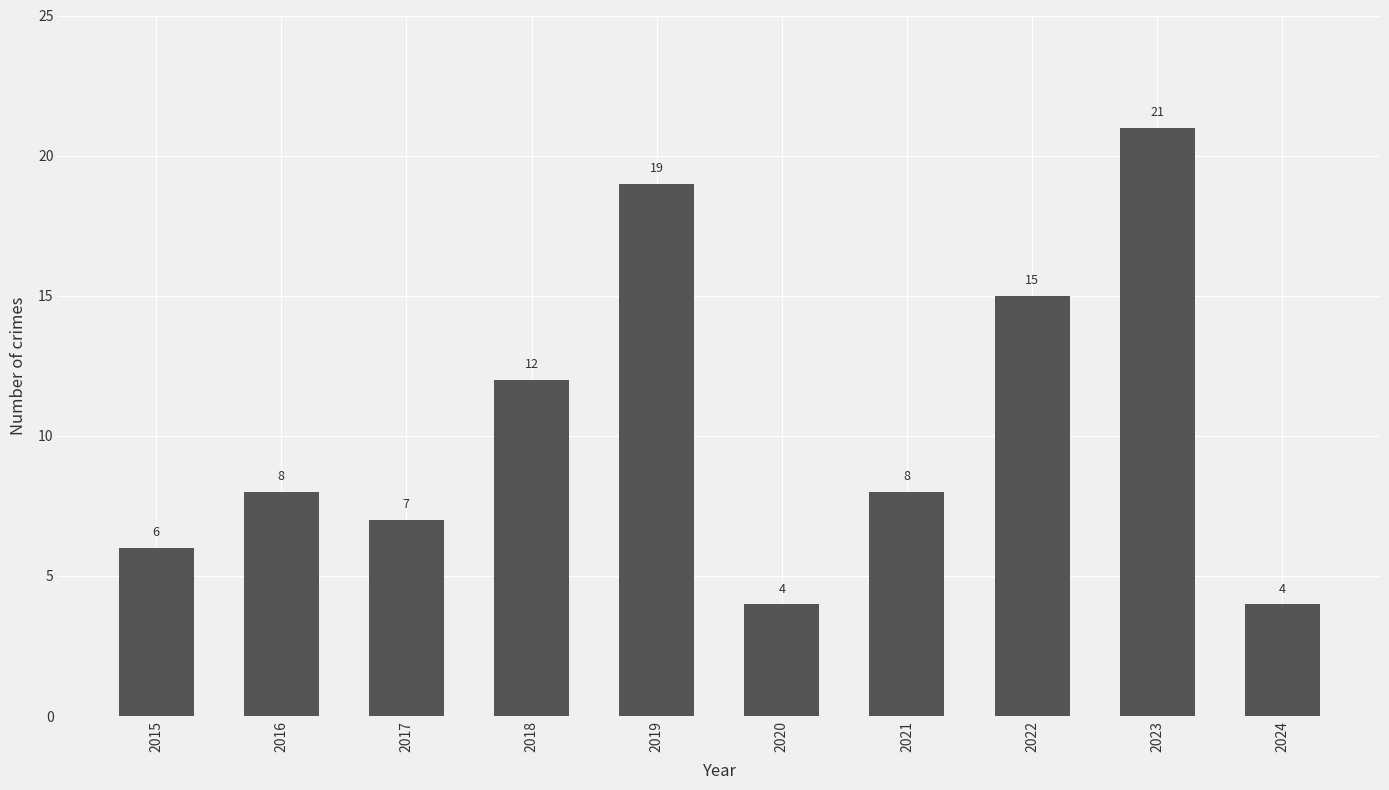

How many data points are less than 8?

4